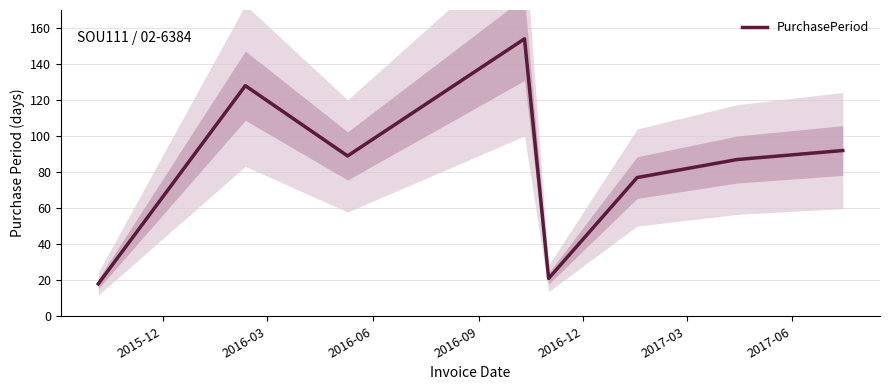

True or false: the data shows 6 at 2015-12.

False